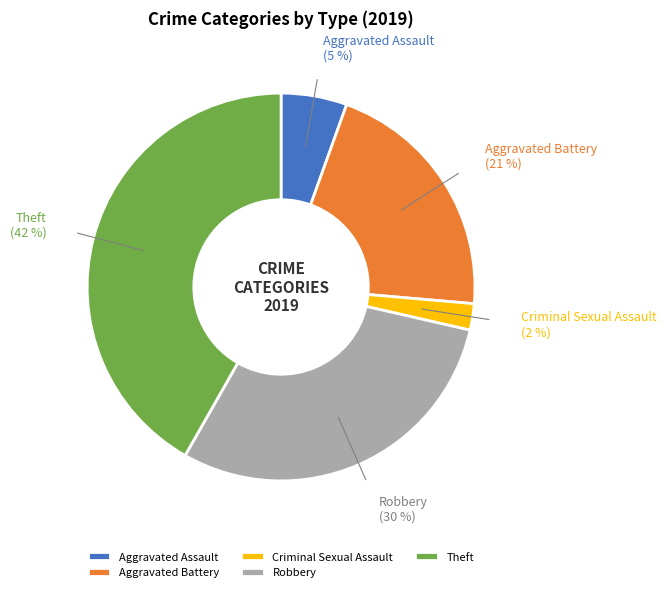

The Robbery slice represents 30% of the pie. True or false?

True